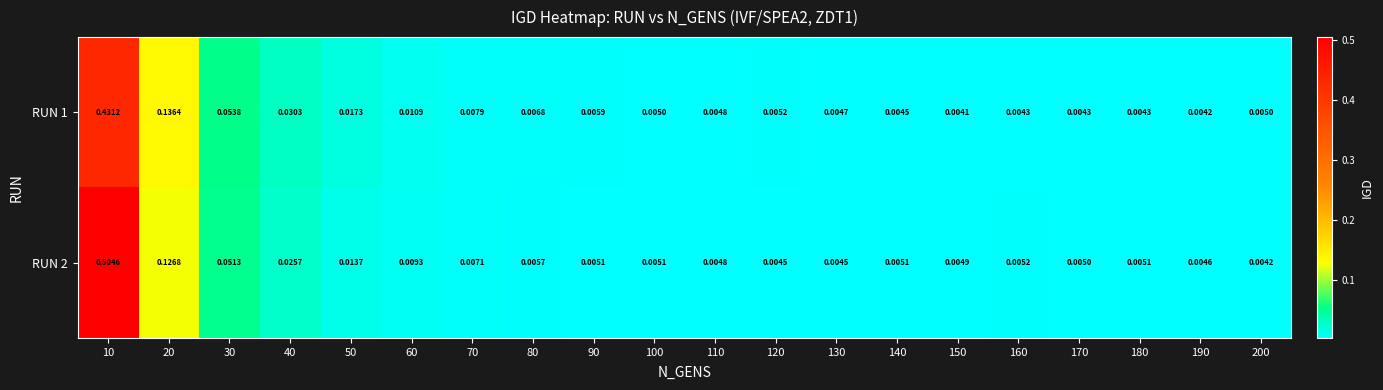

Rank the series by their average value, from lowest to highest.

RUN 1, RUN 2